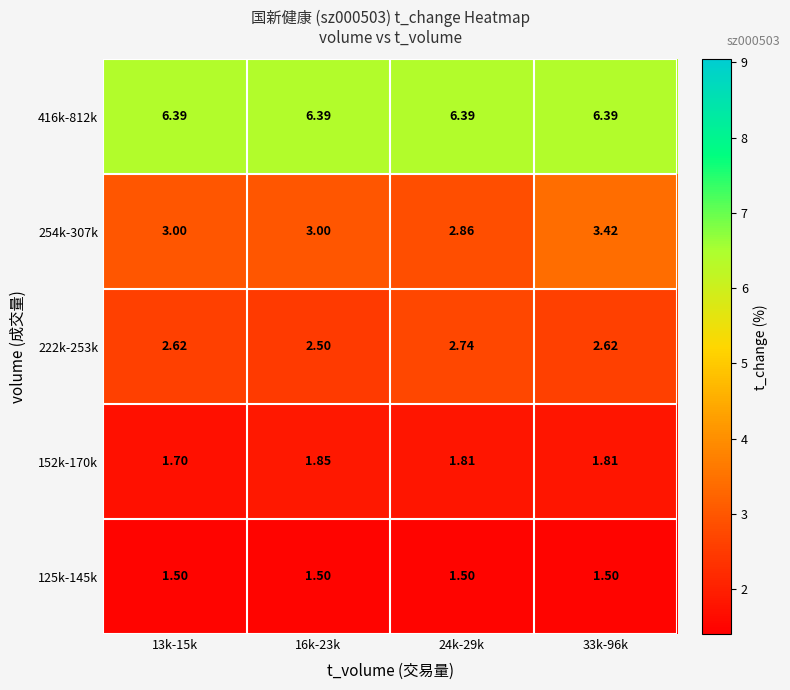

Is the value of 125k-145k at 16k-23k greater than the value of 222k-253k at 33k-96k?

No